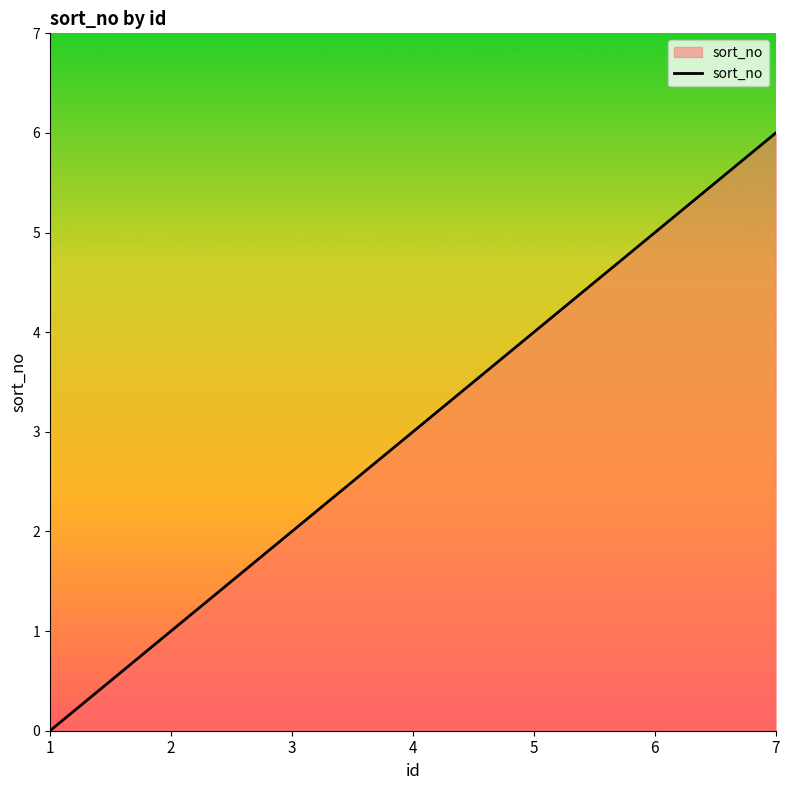

List the labels in order of value, largest first.

7, 6, 5, 4, 3, 2, 1